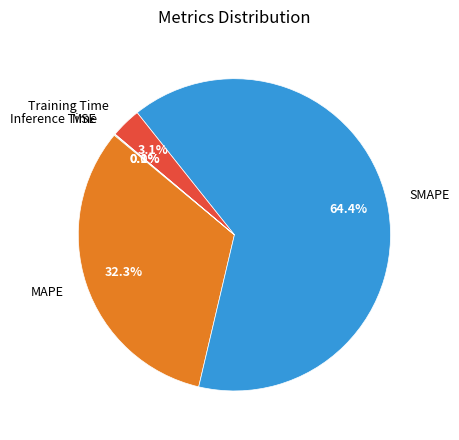

Do SMAPE and MAPE together represent more than half of the pie?

Yes